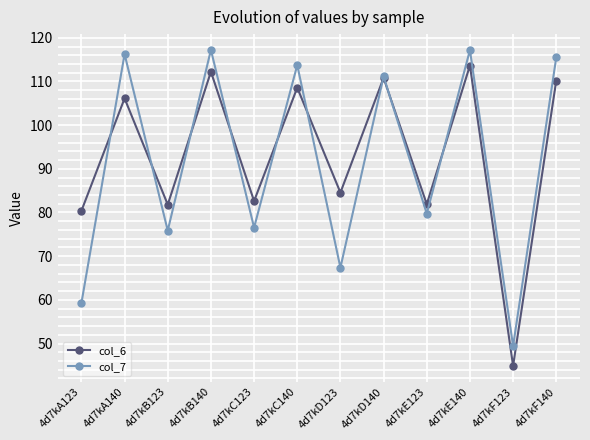

What is the approximate value of col_6 at 4d7kD140?

110.8